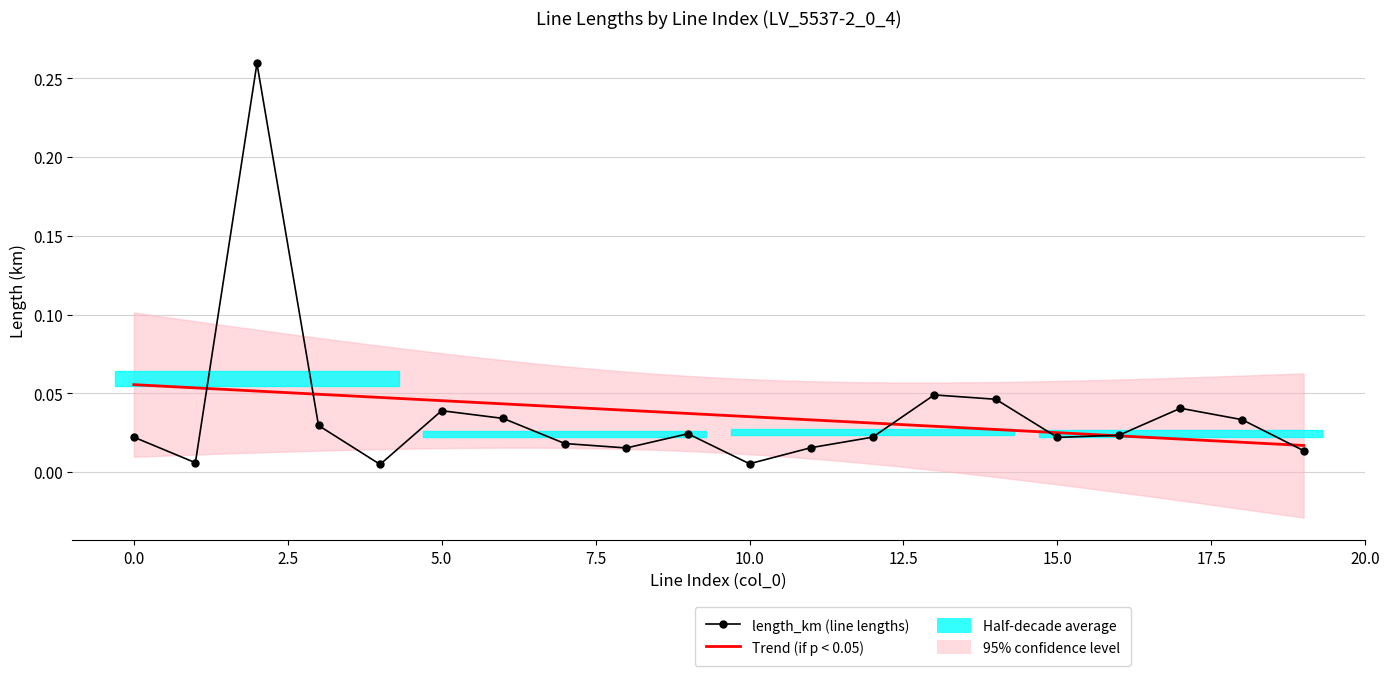

Reading left to right, list all the values displayed in this chart.

0.0	0.0	0.3	0.0	0.0	0.0	0.0	0.0	0.0	0.0	0.0	0.0	0.0	0.0	0.0	0.0	0.0	0.0	0.0	0.0